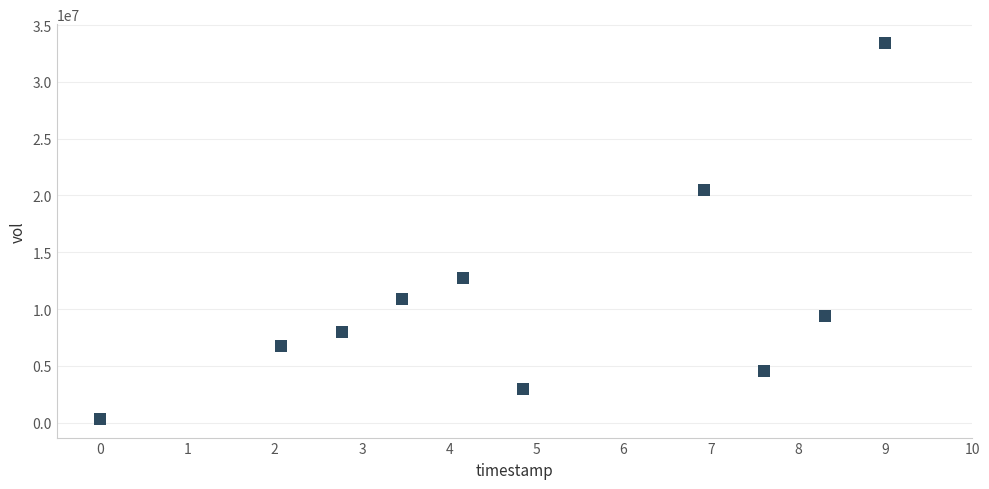

What is the range of Y values (max minus min)?

33080200